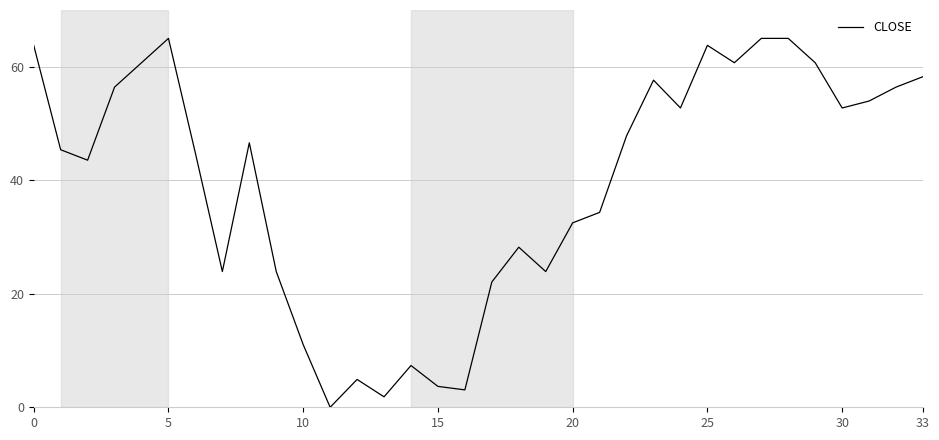

What is the maximum value shown in the chart?

65.0